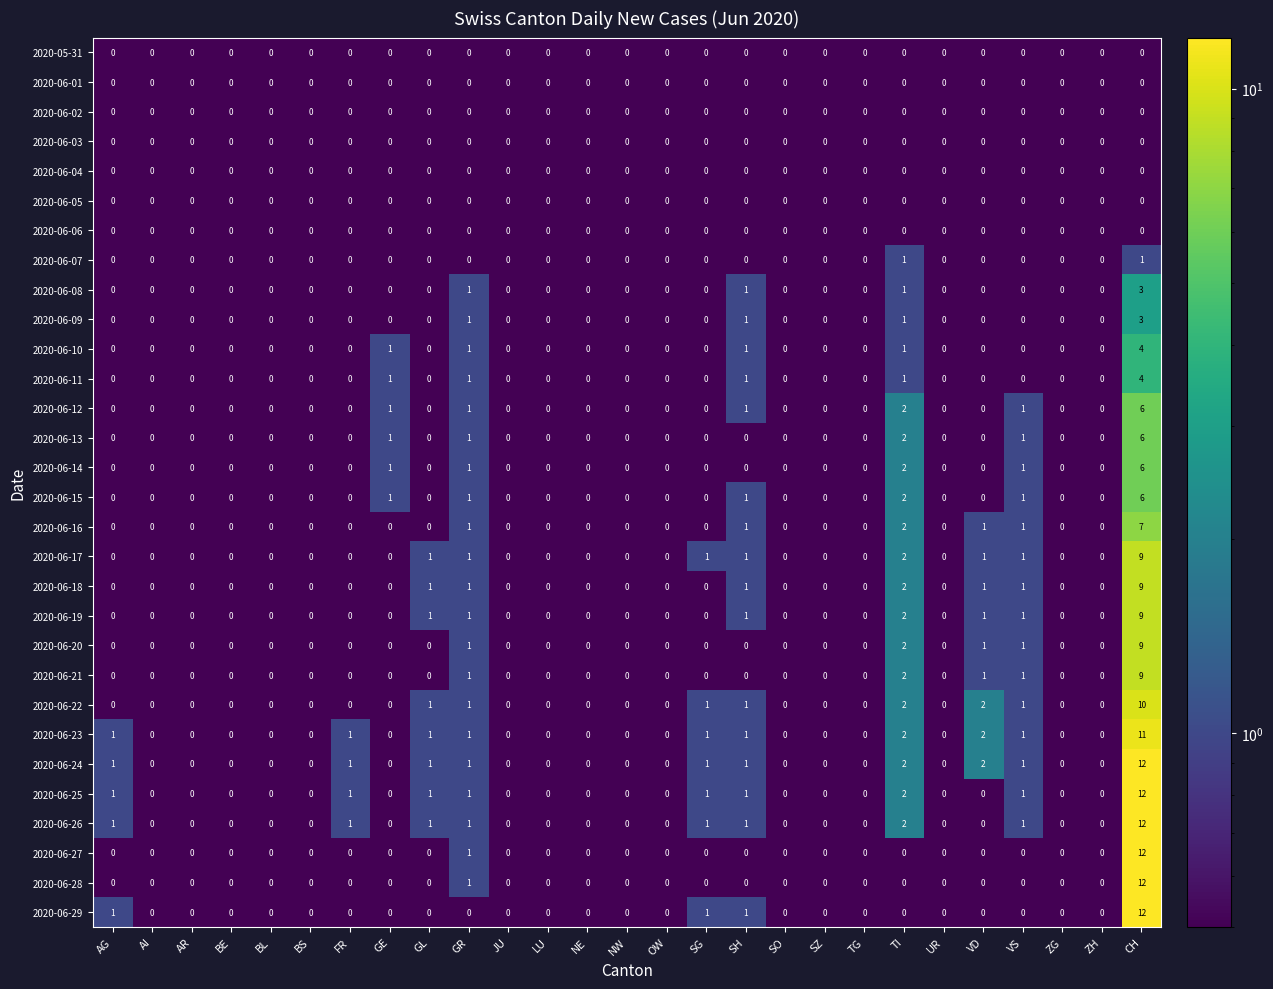

What is the total value across all series at GR?

21